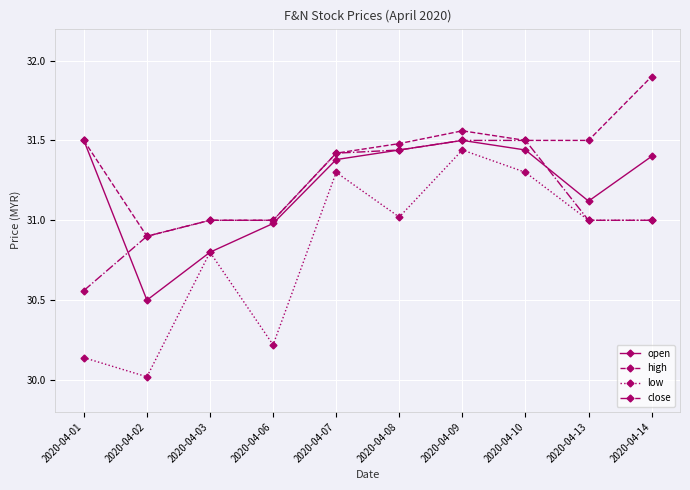

At which category is the sum across all series the highest?

2020-04-09